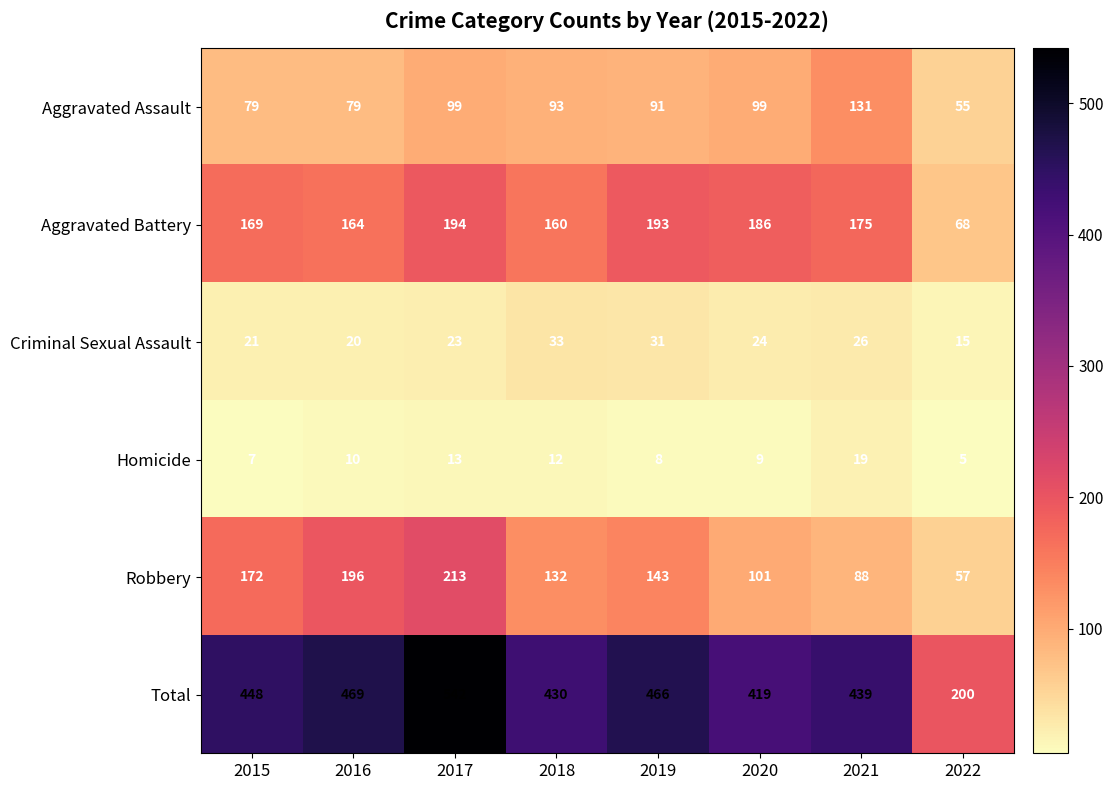

The value of Aggravated Assault at 2016 is 35. True or false?

False